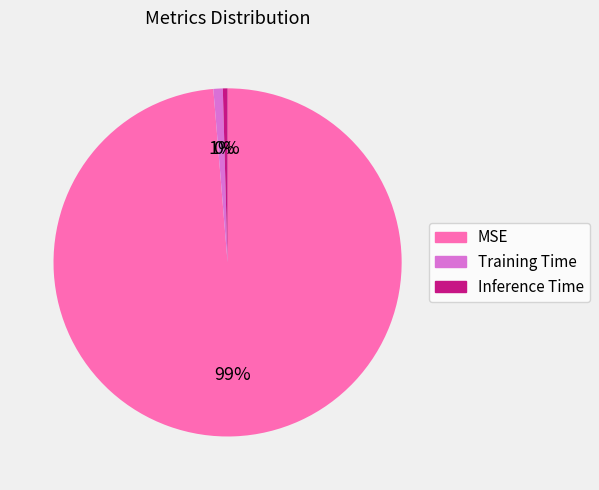

To the nearest percent, what is the average slice percentage?

33%